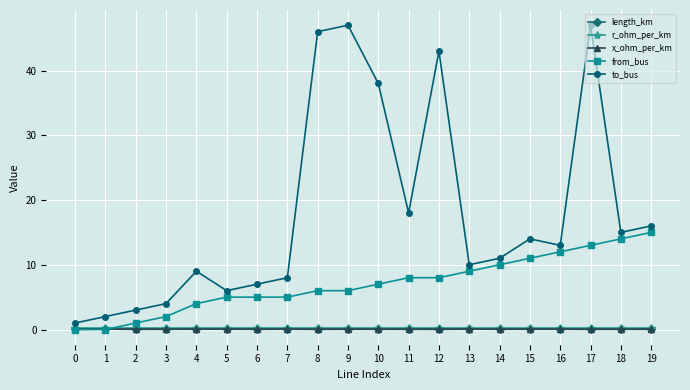

Where is the first local maximum for to_bus?

4